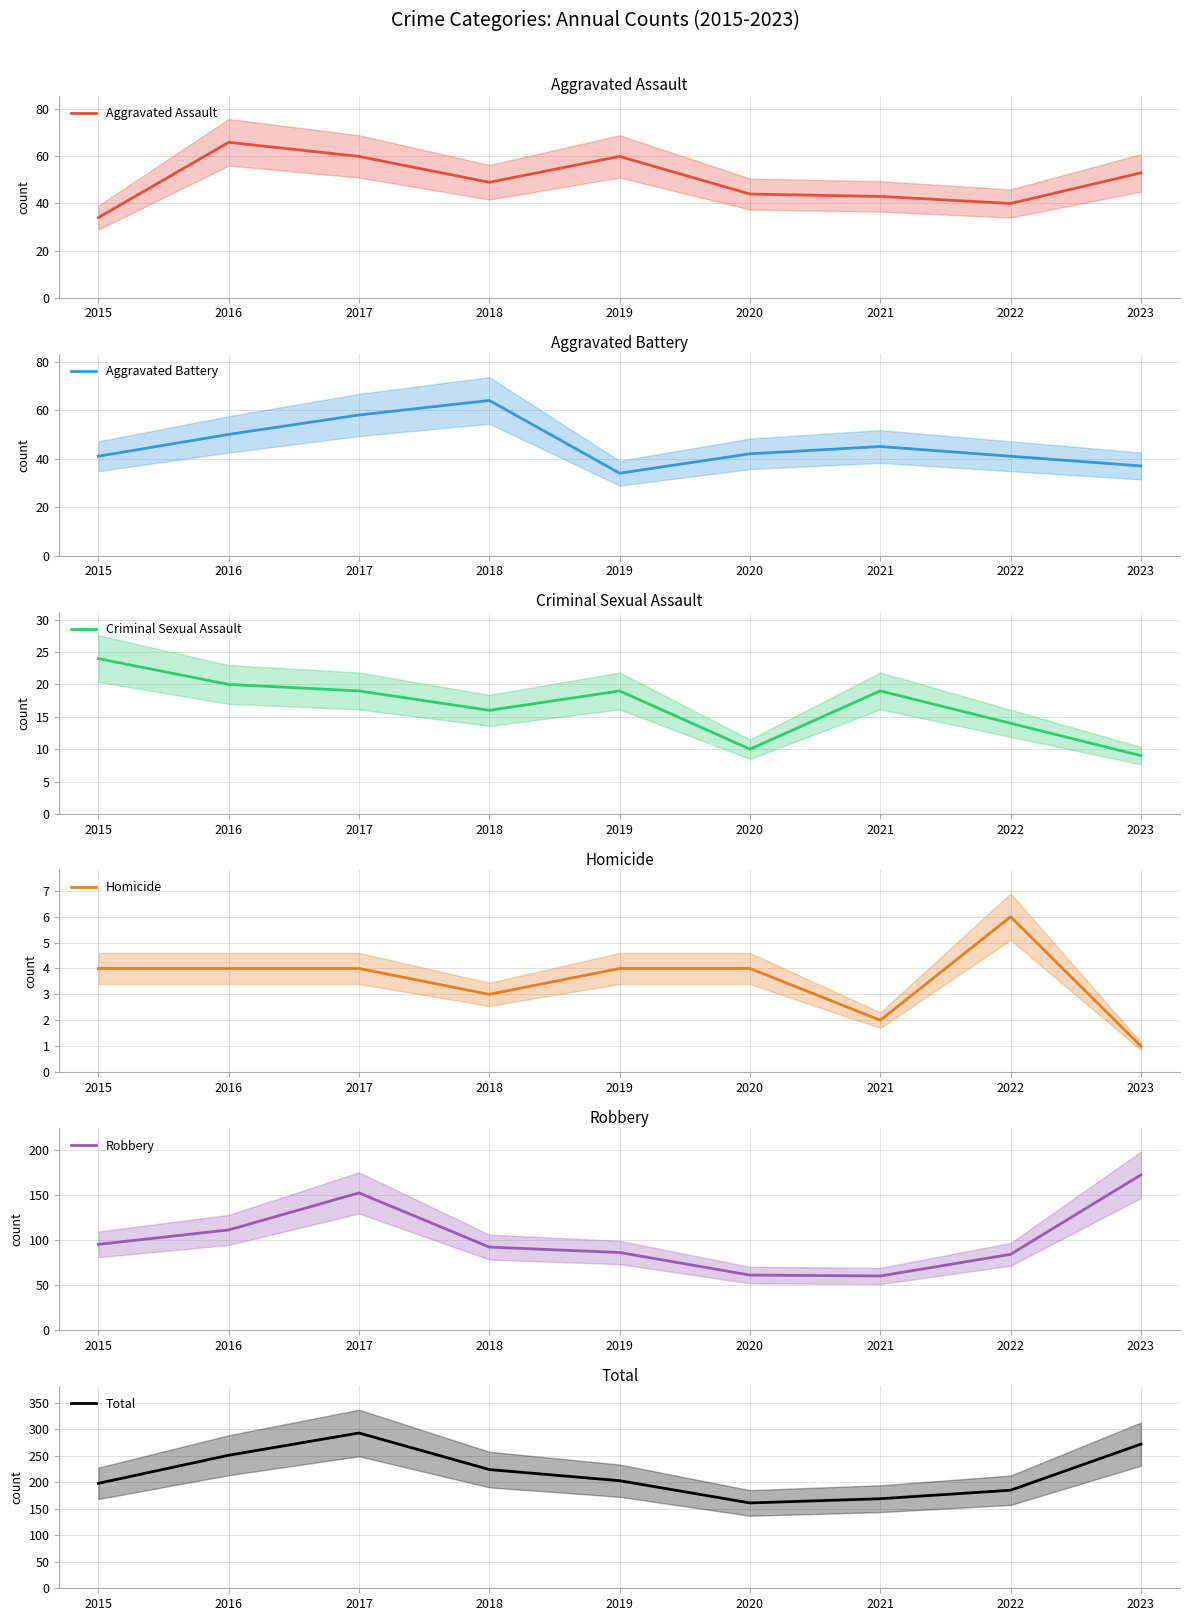

At how many categories does at least one series exceed 180?

7